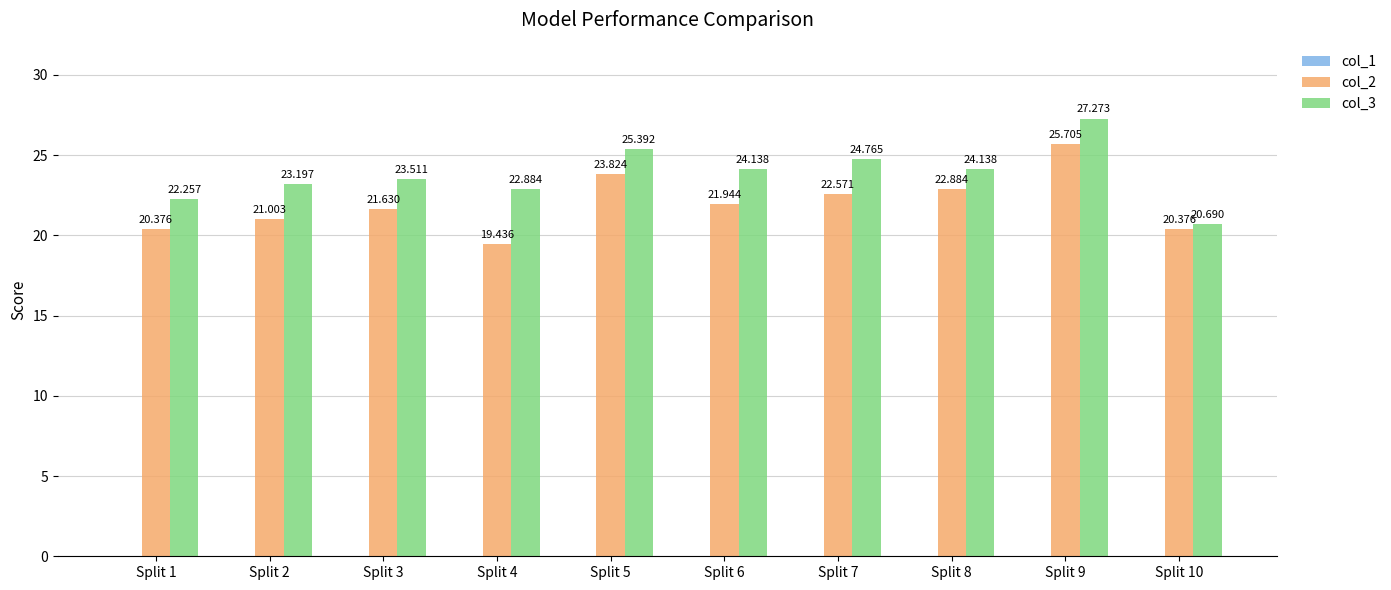

Is the value of col_2 at Split 2 greater than the value of col_3 at Split 7?

No